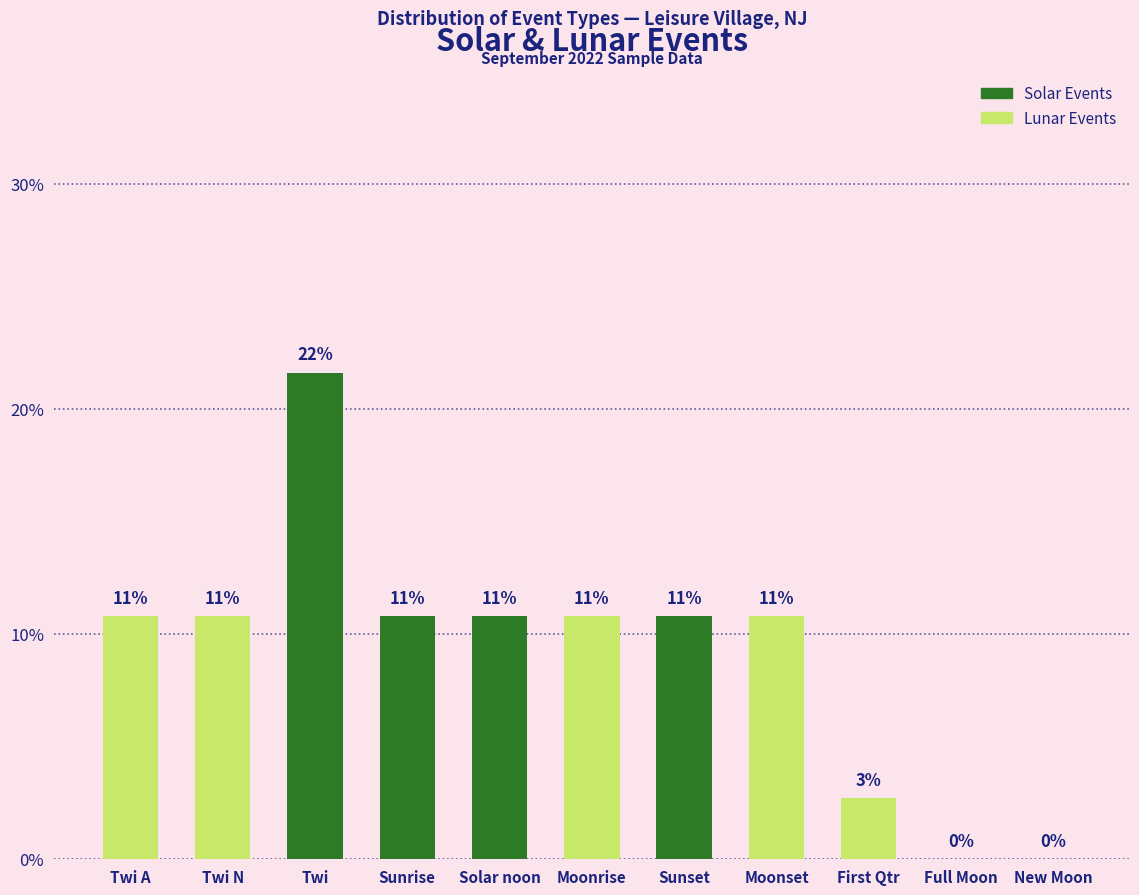

Reading left to right, extract all data points from this chart.

Twi A=10.8	Twi N=10.8	Twi=21.6	Sunrise=10.8	Solar noon=10.8	Moonrise=10.8	Sunset=10.8	Moonset=10.8	First Qtr=2.7	Full Moon=0.0	New Moon=0.0